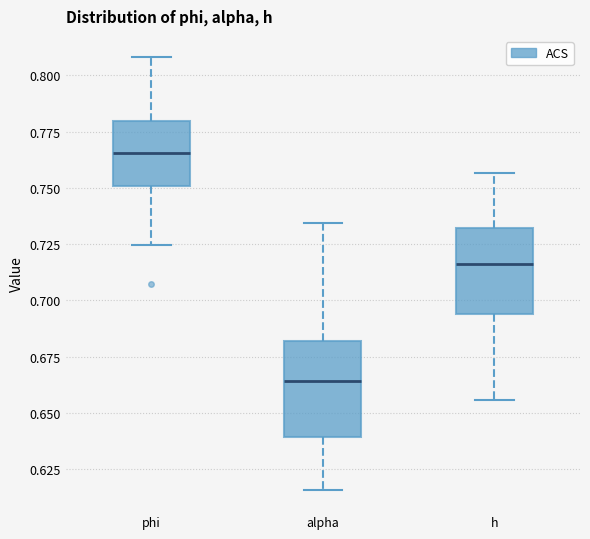

Reading left to right, transcribe this box plot: for each box, give where its median line is, the range the box spans, and where its two whiskers end, as read against the y-axis. The values are not printed on the chart, so give them approximately, as read against the axis.

phi: median 0.765, box 0.750 to 0.780, whiskers 0.725 to 0.810
alpha: median 0.665, box 0.640 to 0.680, whiskers 0.615 to 0.735
h: median 0.715, box 0.695 to 0.730, whiskers 0.655 to 0.755